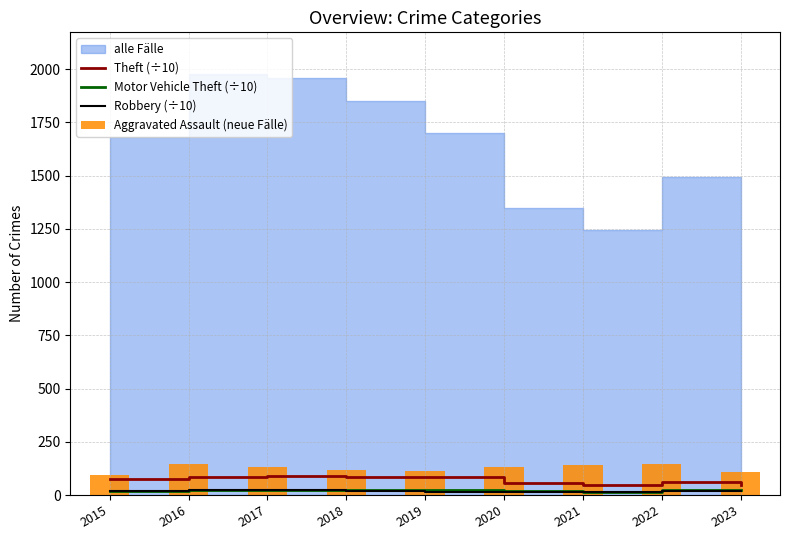

Between 2016 and 2017, which series saw the biggest shift?

Aggravated Assault (neue Fälle)